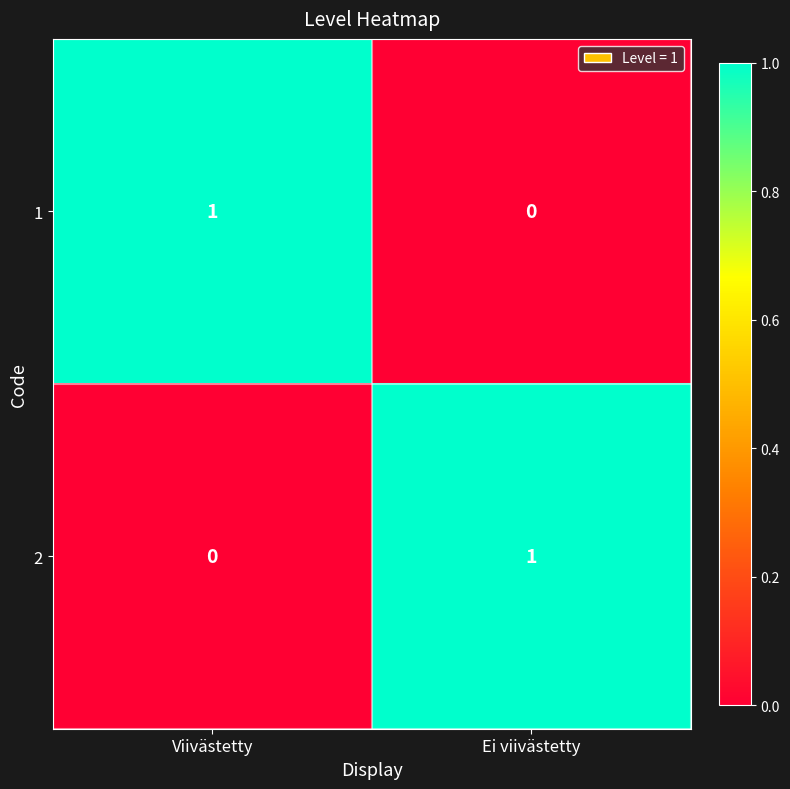

Rank the categories by 1 value from highest to lowest.

Viivästetty, Ei viivästetty